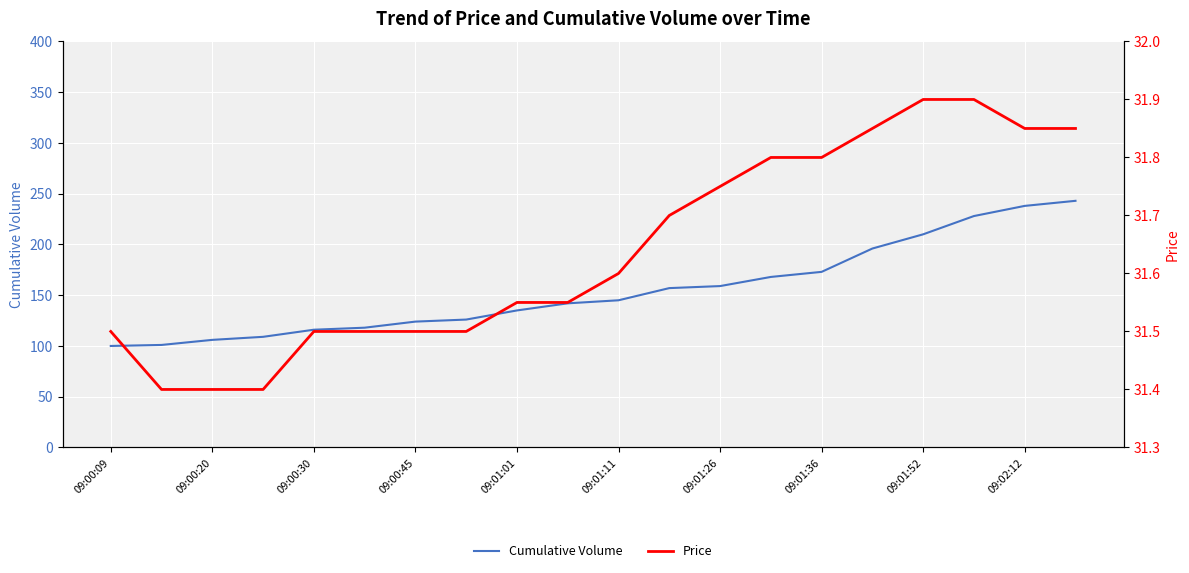

What are all the series names shown in the legend?

Cumulative Volume, Price